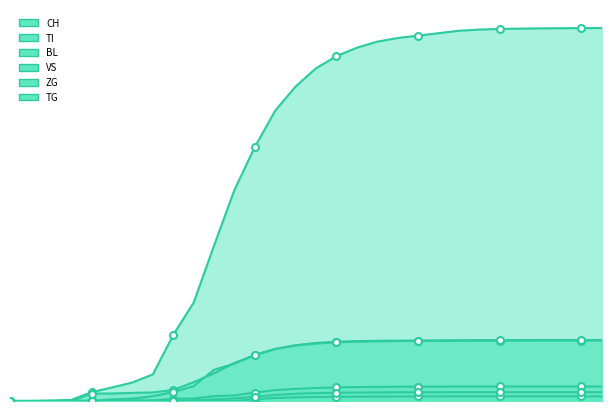

Does the chart have visible grid lines?

No